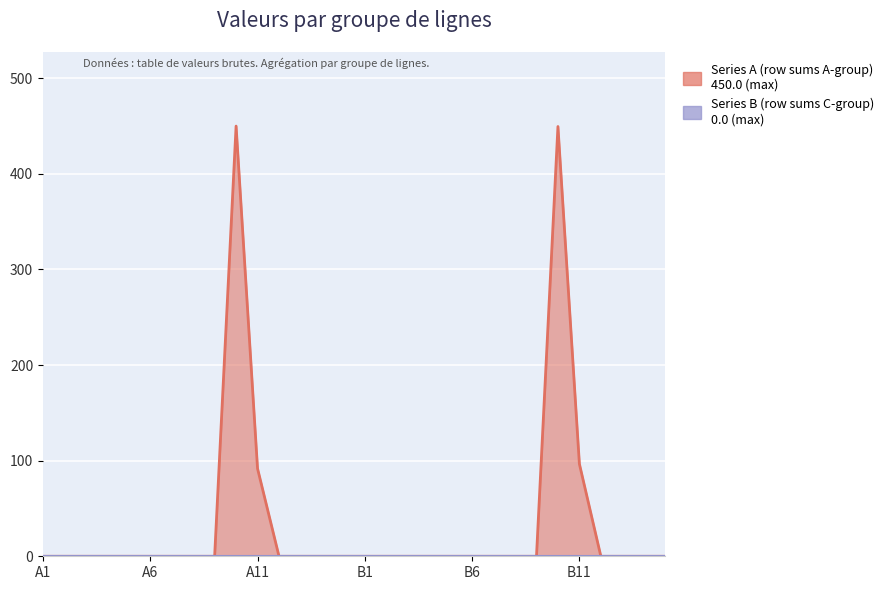

Rank the categories by value from highest to lowest.

A10, B10, B11, A11, A1, A2, A3, A4, A5, A6, A7, A8, A9, A12, A13, A14, A15, B1, B2, B3, B4, B5, B6, B7, B8, B9, B12, B13, B14, B15